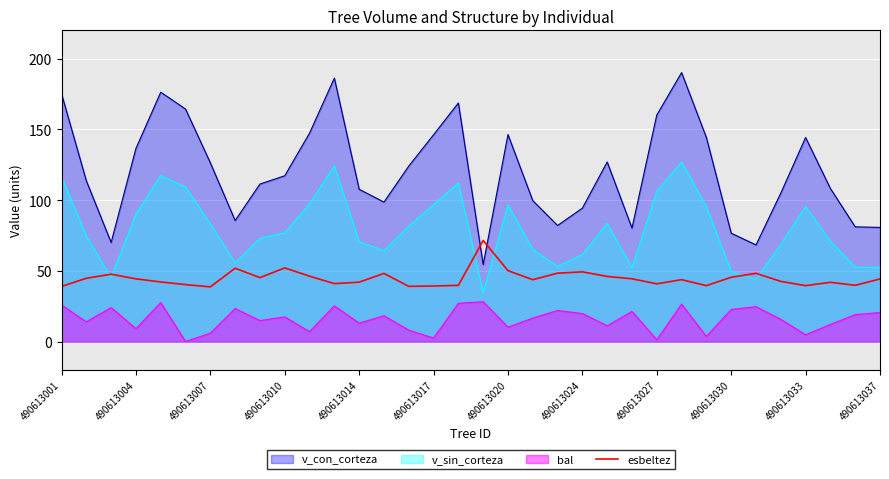

How many series are shown in this chart?

4